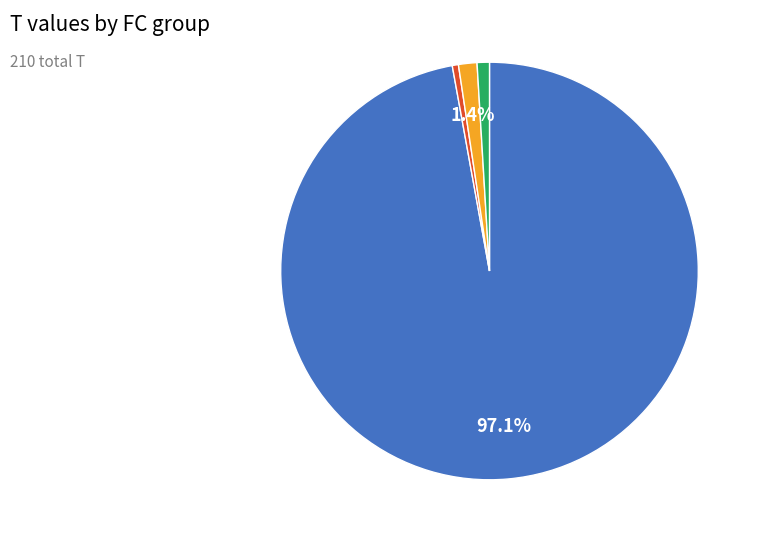

Is there a majority slice in this chart?

Yes